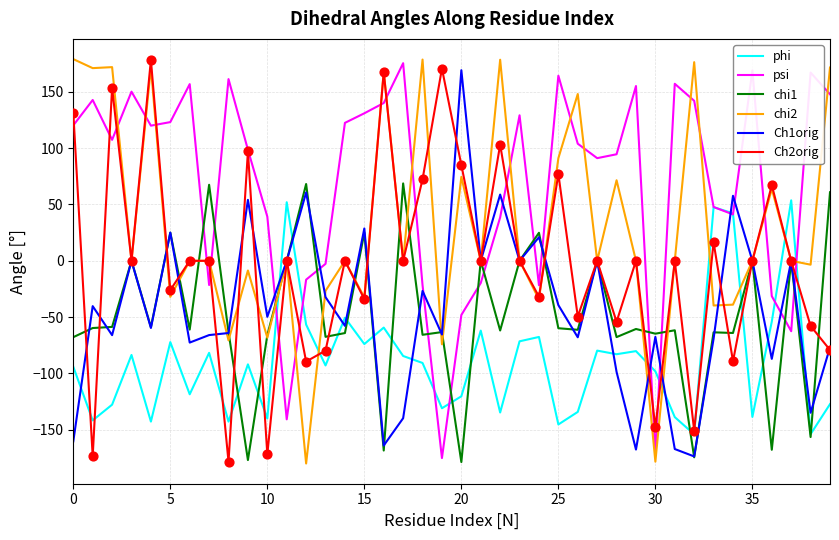

What is the smallest value displayed?

-180.0